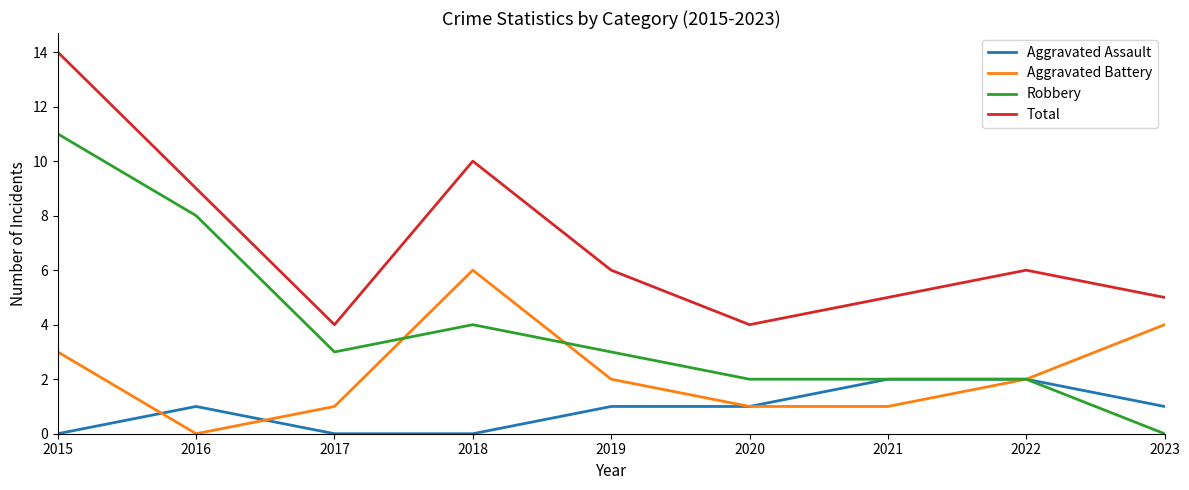

What is the difference between the maximum and minimum values in the Robbery series?

11